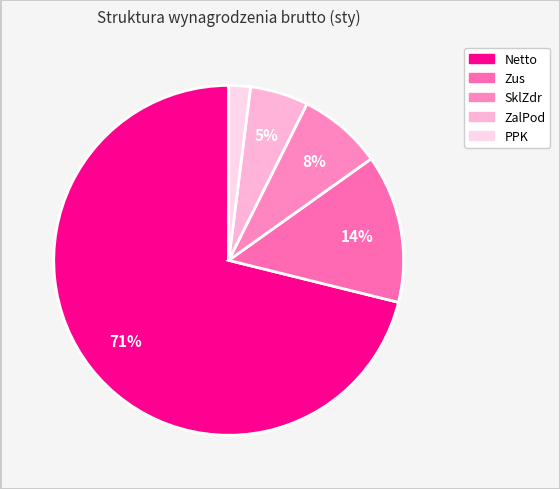

To the nearest percent, what is the combined percentage of ZalPod and Netto?

77%